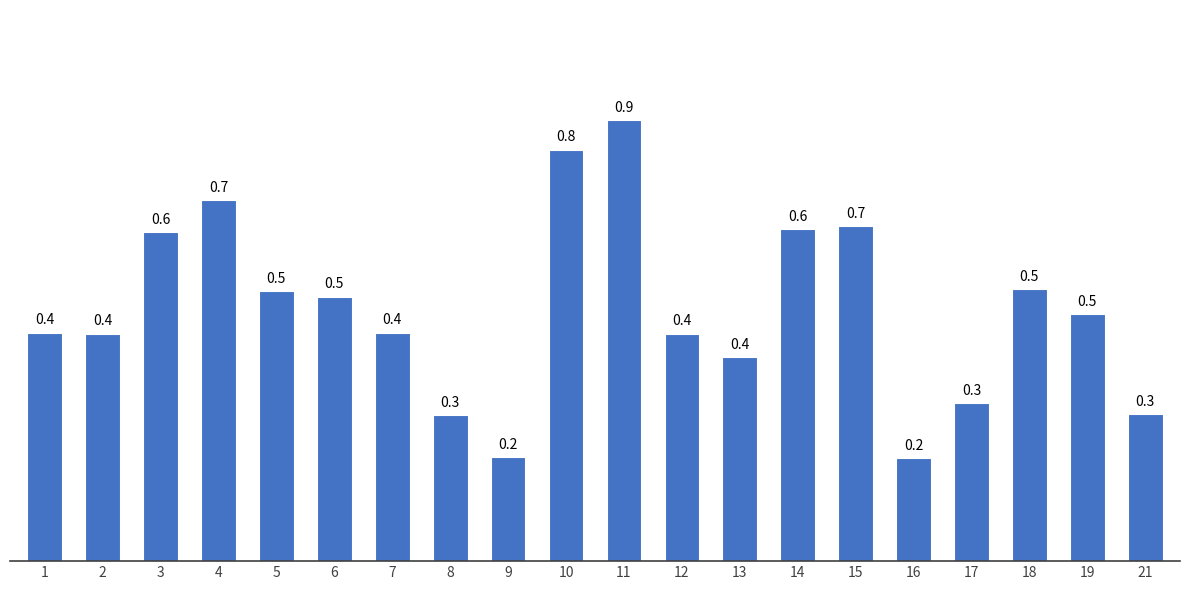

Reading left to right, extract all data points from this chart.

1=0.4	2=0.4	3=0.6	4=0.7	5=0.5	6=0.5	7=0.4	8=0.3	9=0.2	10=0.8	11=0.9	12=0.4	13=0.4	14=0.6	15=0.7	16=0.2	17=0.3	18=0.5	19=0.5	21=0.3